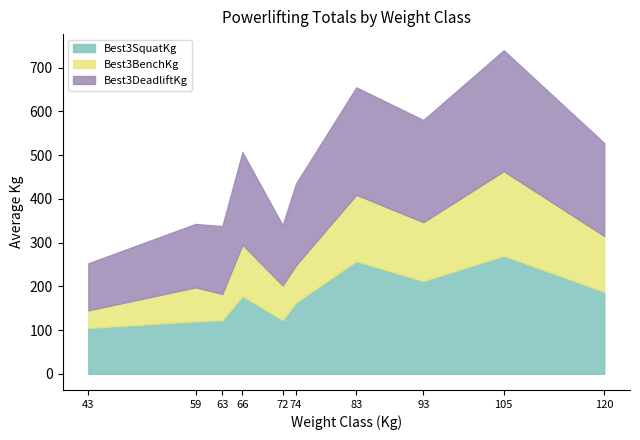

At which category is the sum across all series the highest?

105